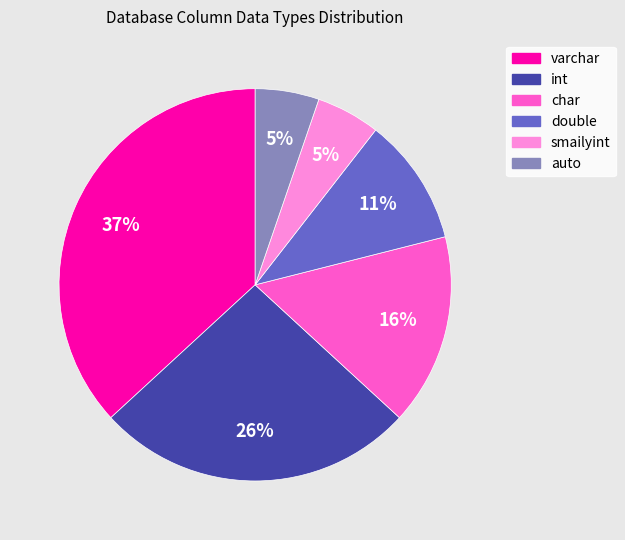

Which slice is the largest?

varchar